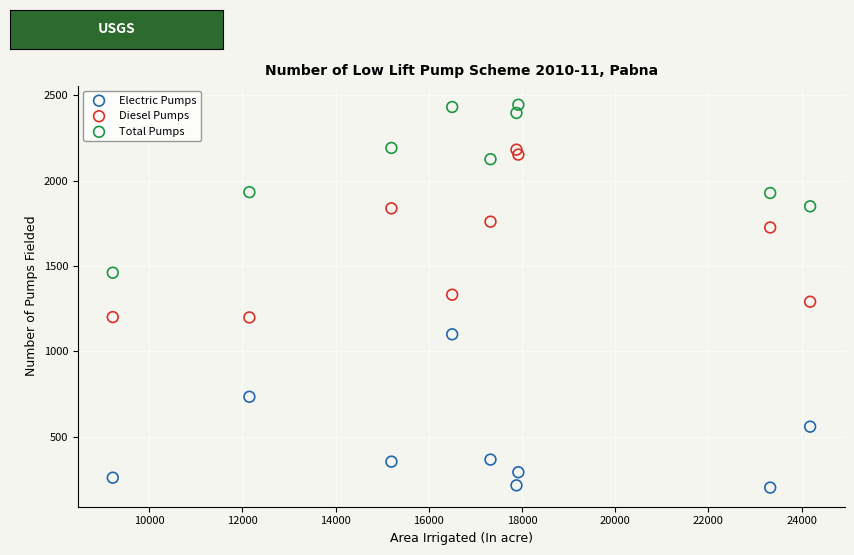

Which series reaches the maximum Y coordinate?

Total Pumps